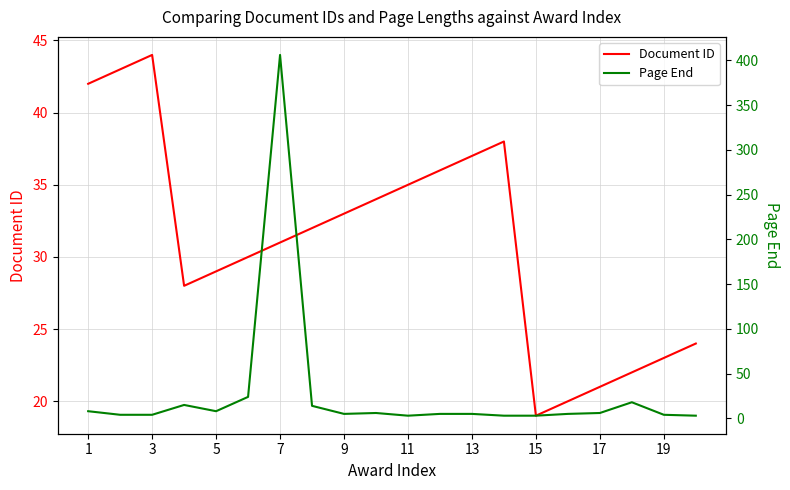

After their last crossing, which series has the higher values: Page End or Document ID?

Document ID